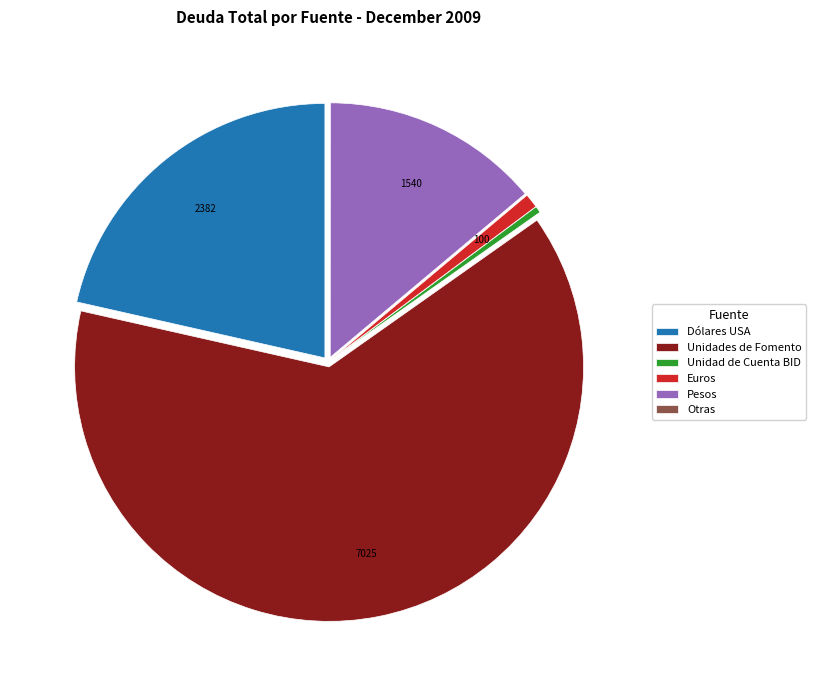

Which category has the biggest portion of the pie?

Unidades de Fomento